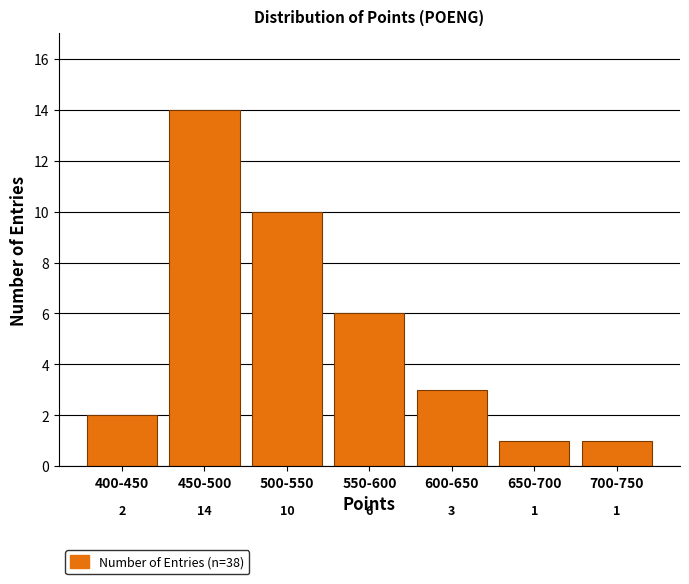

Reading left to right, transcribe all the data shown in this chart.

400-450=2	450-500=14	500-550=10	550-600=6	600-650=3	650-700=1	700-750=1